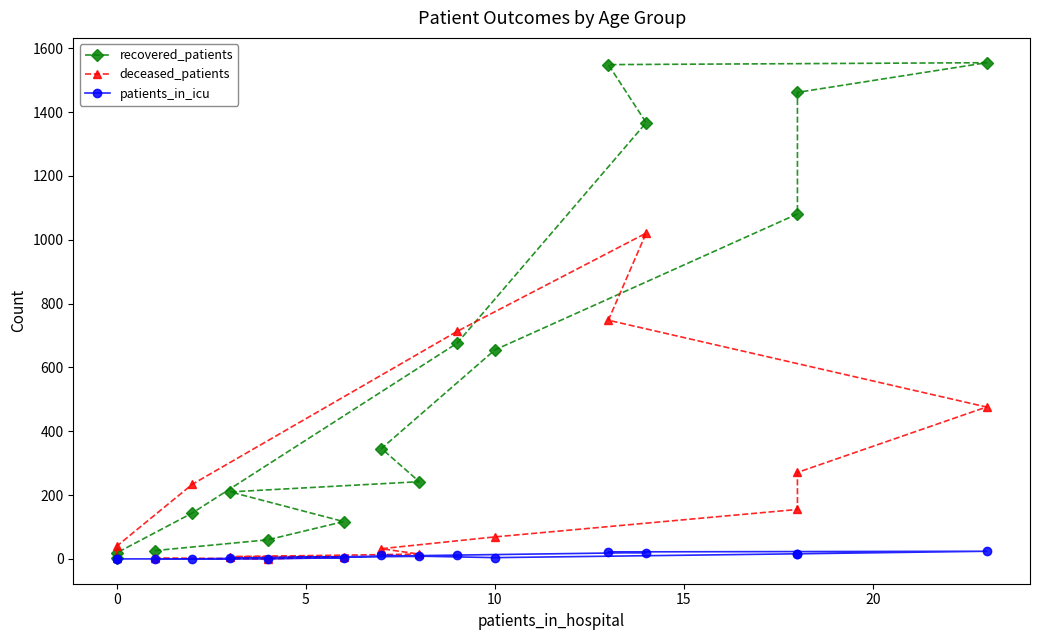

How many values in the patients_in_icu series are below 8?

8